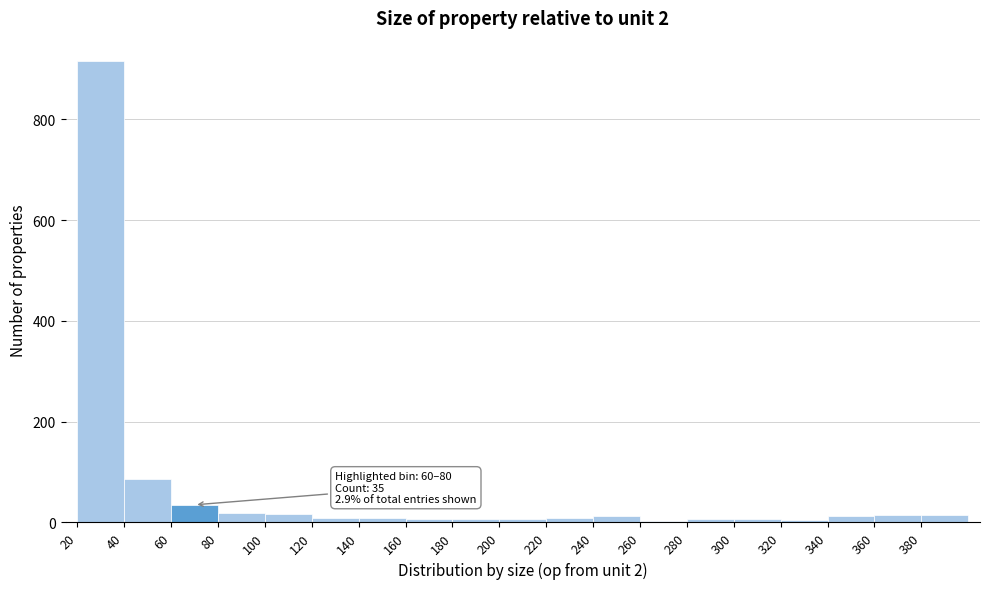

Which range on the x-axis has the tallest bar?

20 to 40